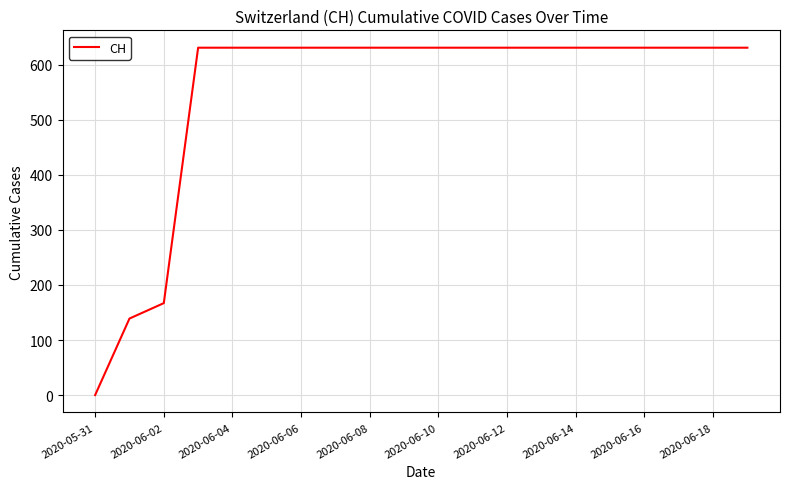

What is the greatest value displayed?

631